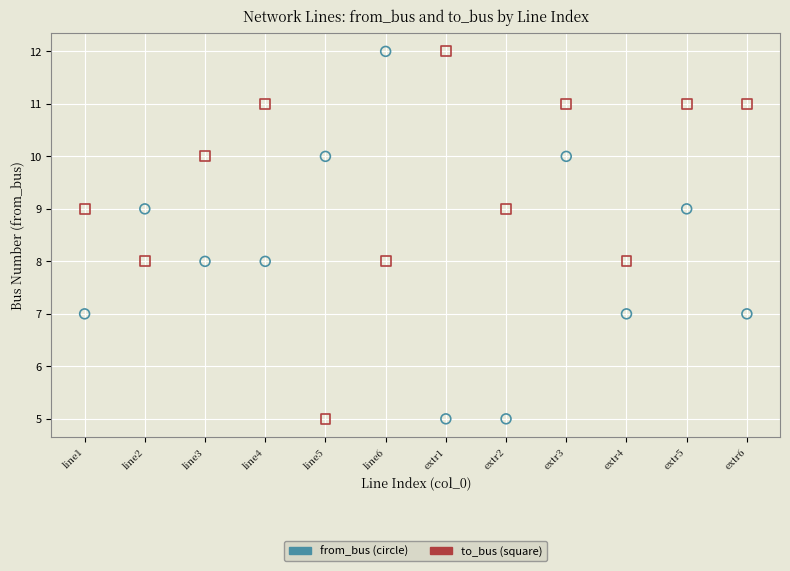

Across all data points, what is the range of Y values (max minus min)?

7